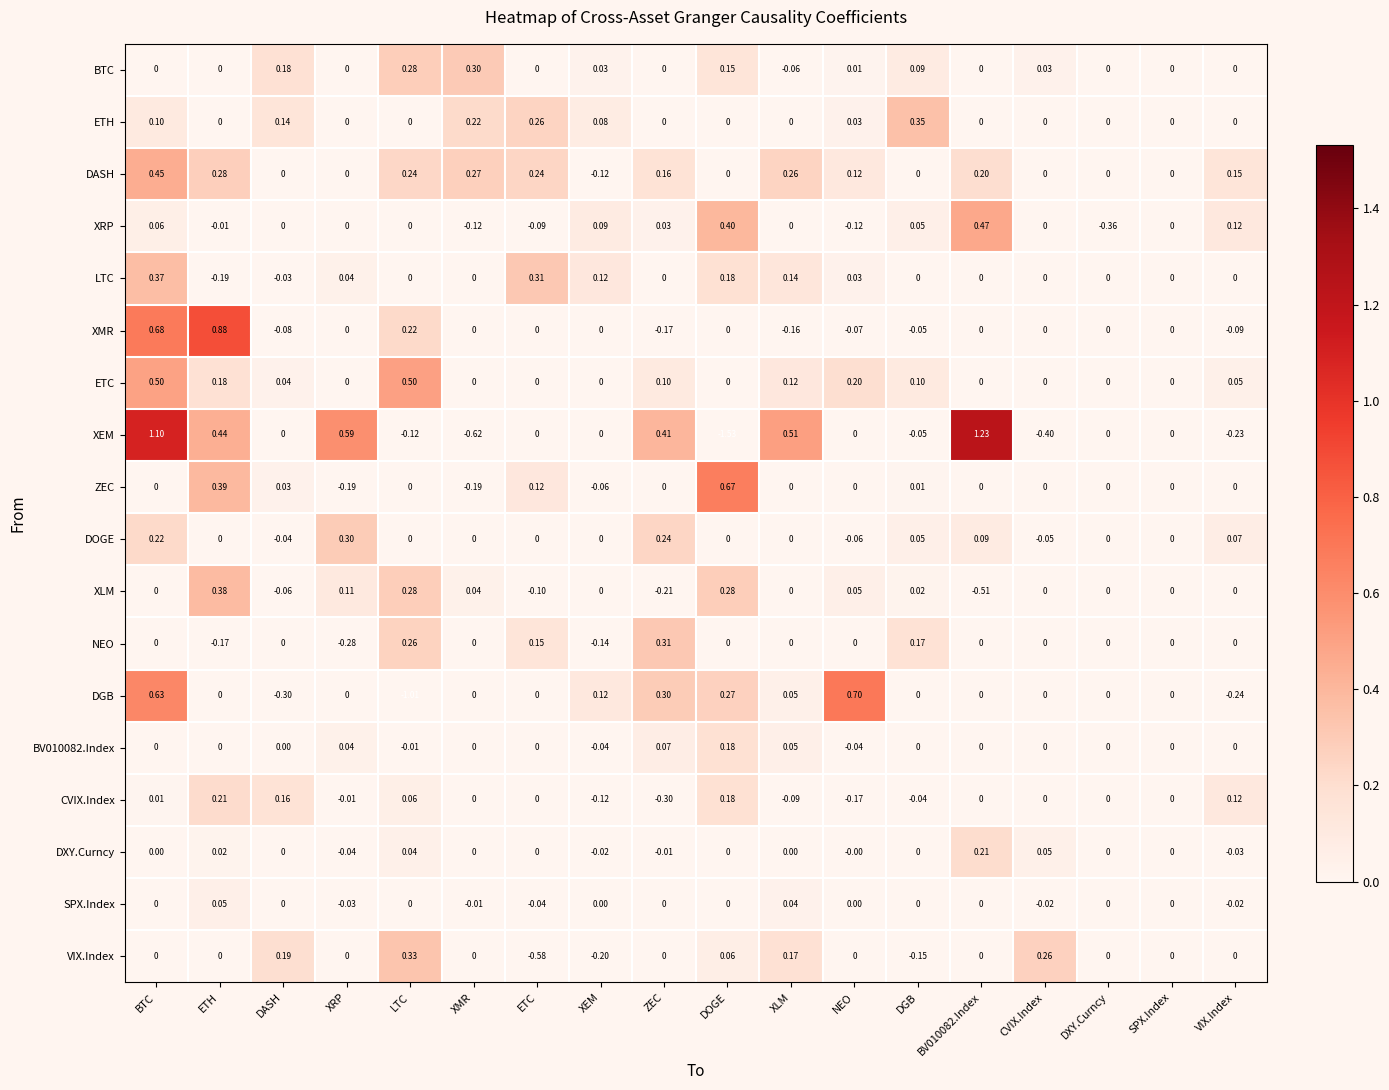

Which series has the largest total across all categories?

DASH